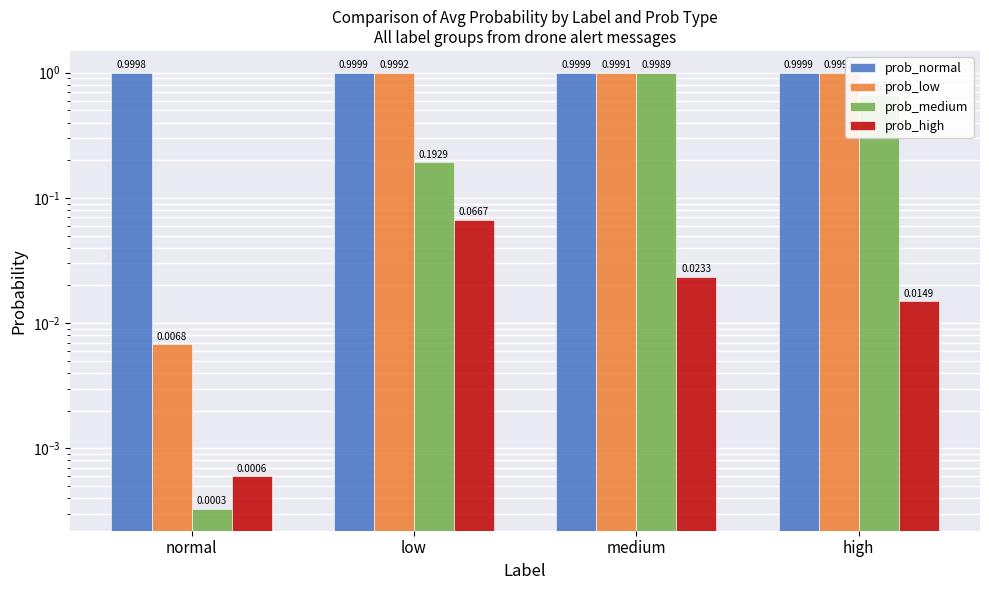

What is the spread (max minus min) of values at normal?

1.0